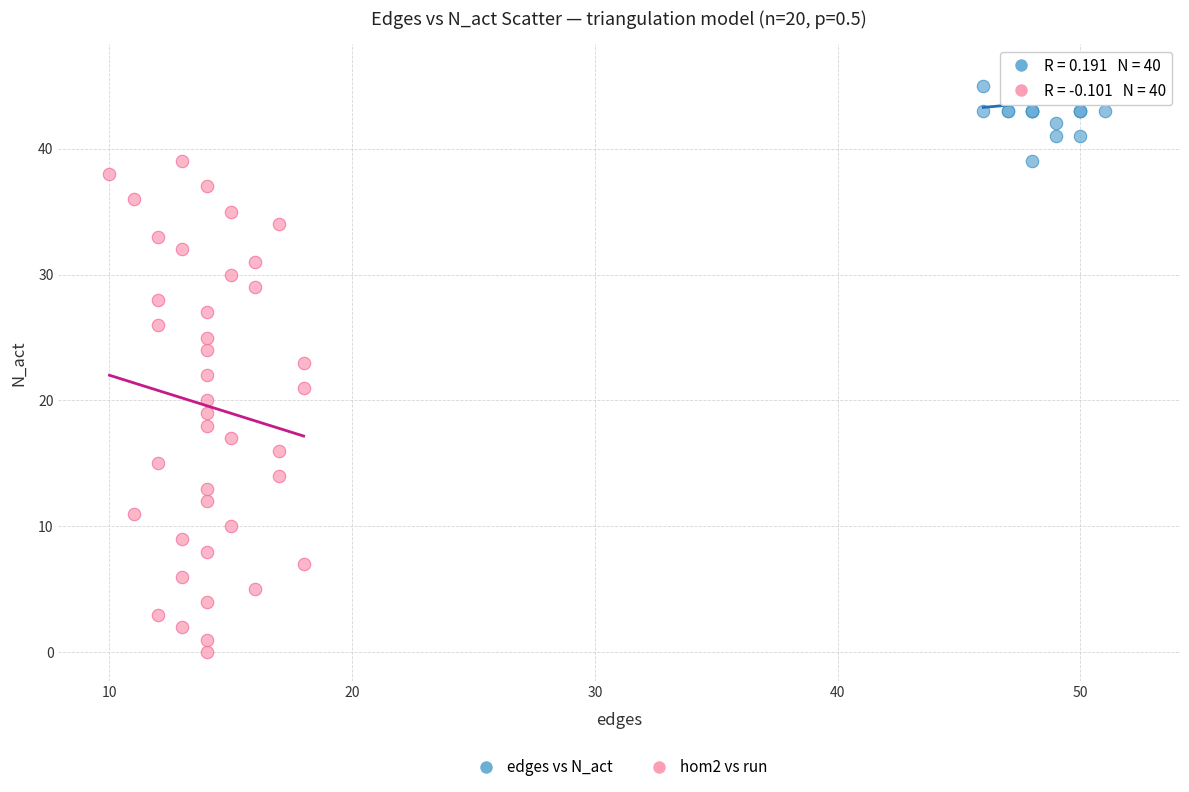

Which series contains the lowest Y value?

hom2 vs run